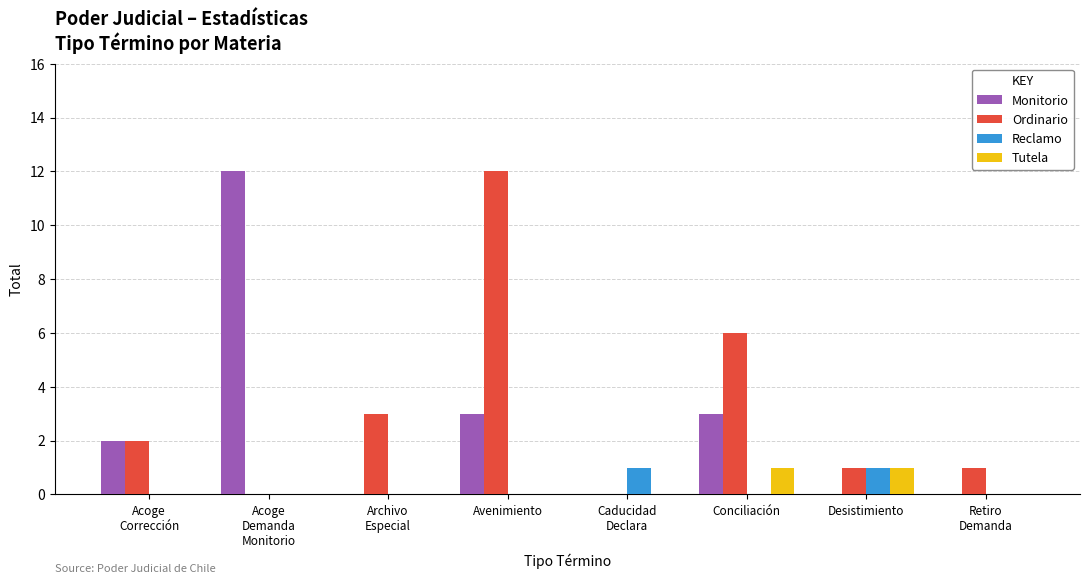

Which category has the highest value in the Ordinario series?

Avenimiento